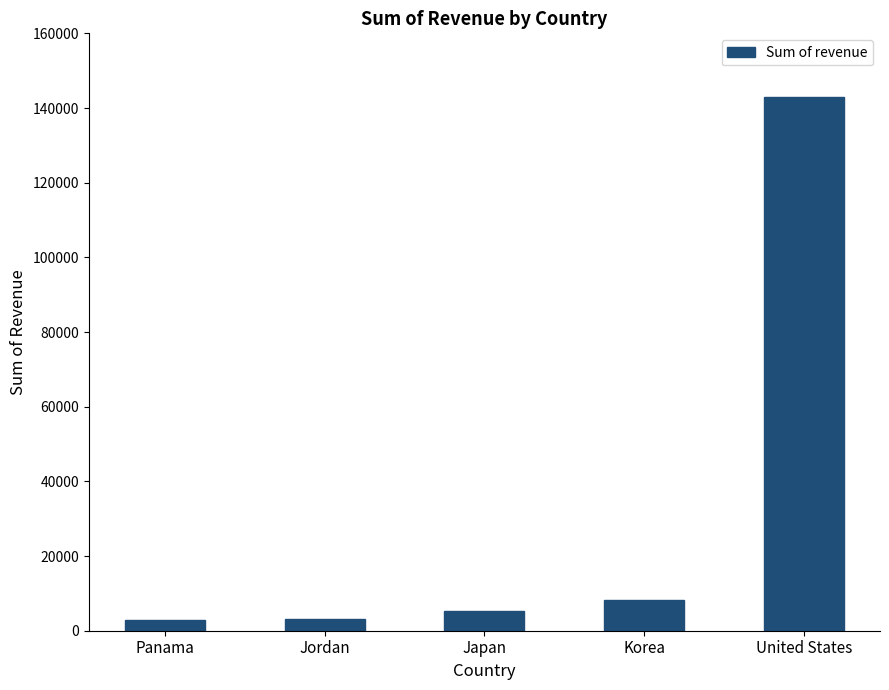

True or false: the data shows 5158.7 at Japan.

True